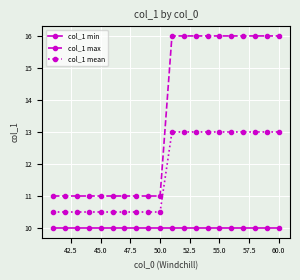

True or false: col_1 mean and col_1 min intersect in this chart.

False